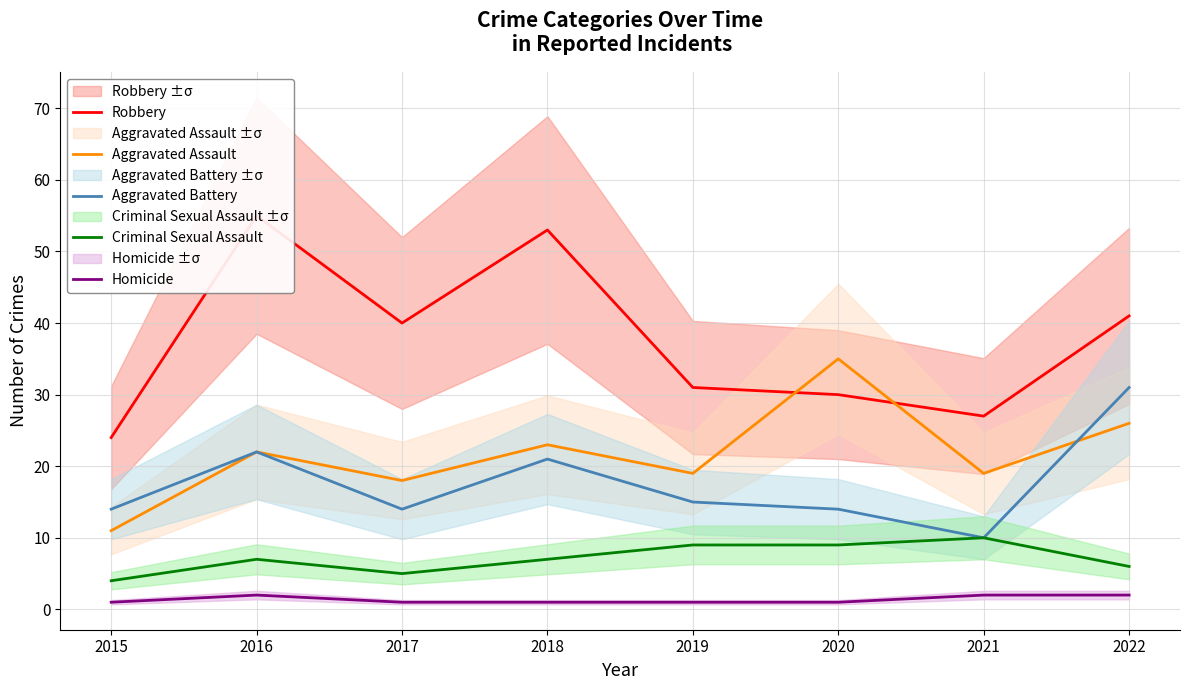

How many categories are shown in the chart?

8